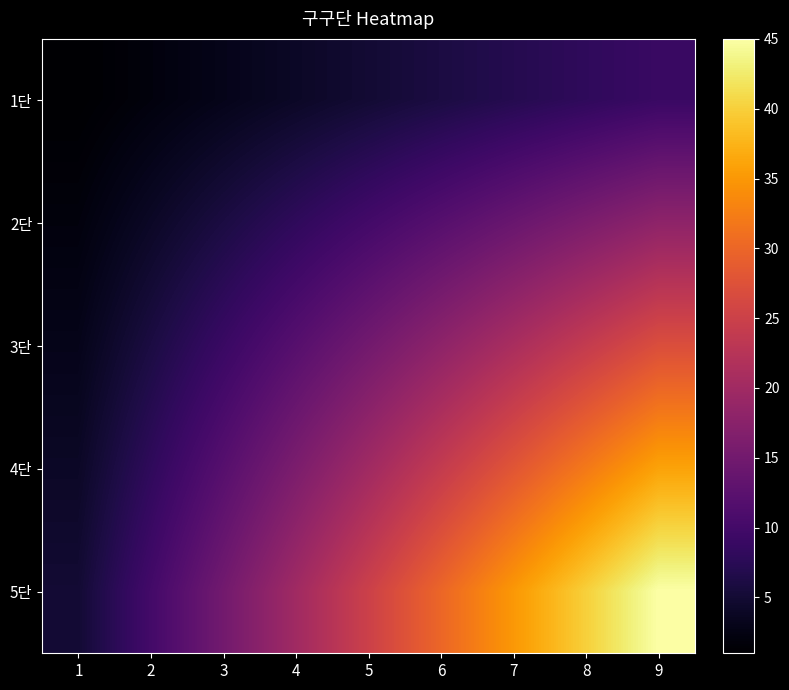

List the series in order of their overall mean, highest first.

5단, 4단, 3단, 2단, 1단